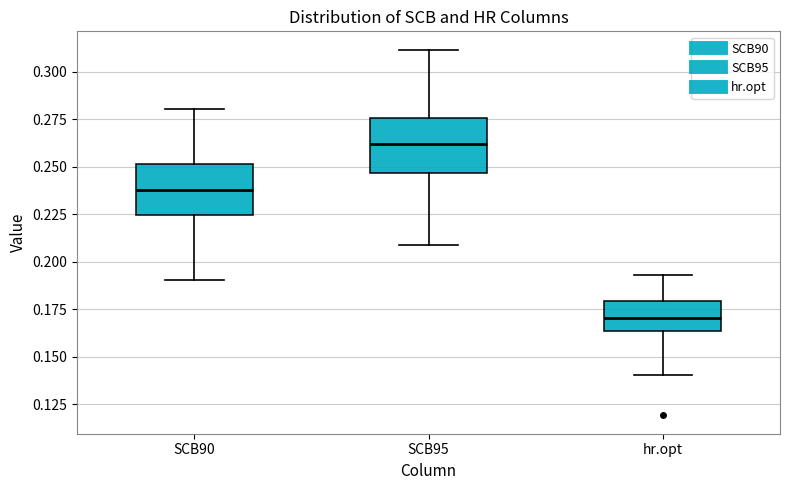

Where does the lower whisker of the box for SCB95 end on the y-axis? The values are not printed on the chart, so give them approximately, as read against the axis.

0.210